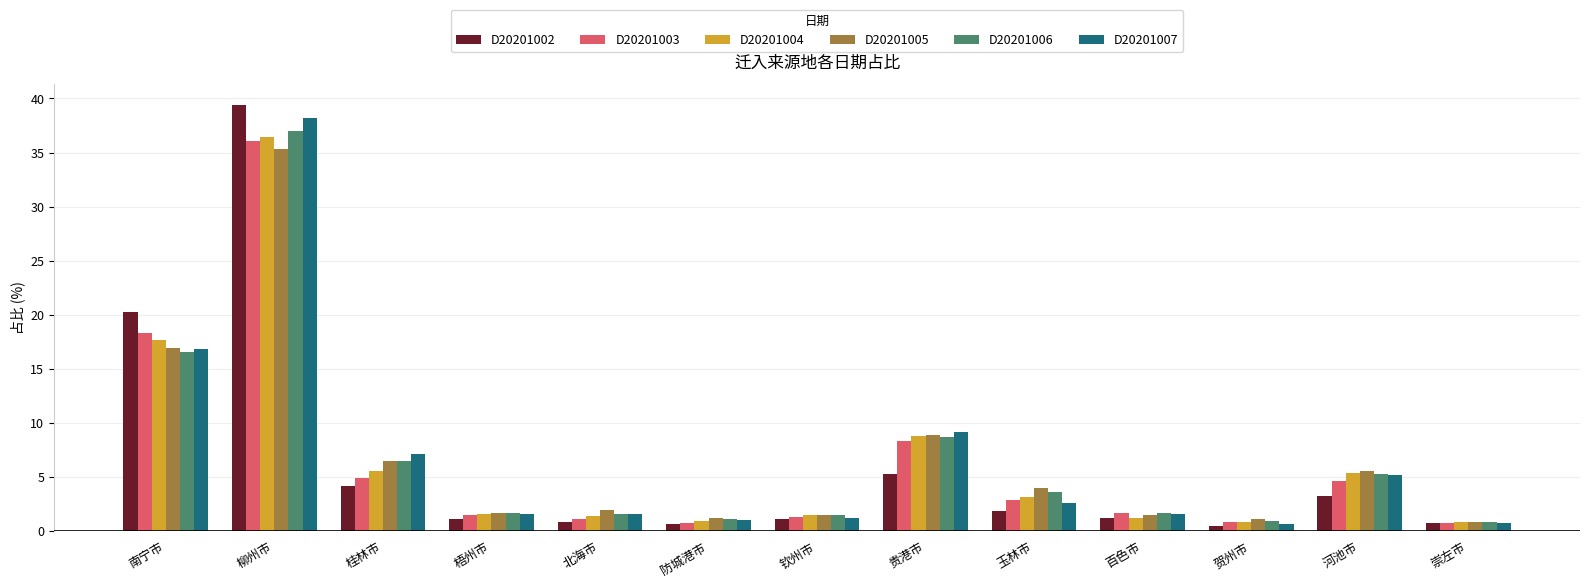

Between 南宁市 and 贺州市, which series saw the biggest shift?

D20201002